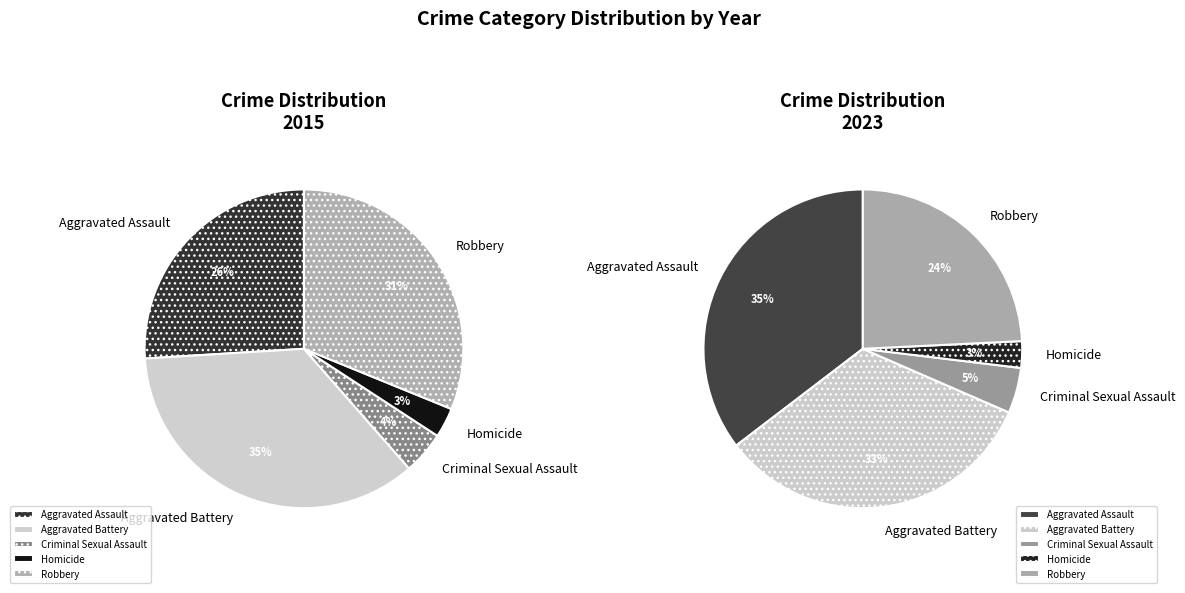

Is there a majority slice in this chart?

No